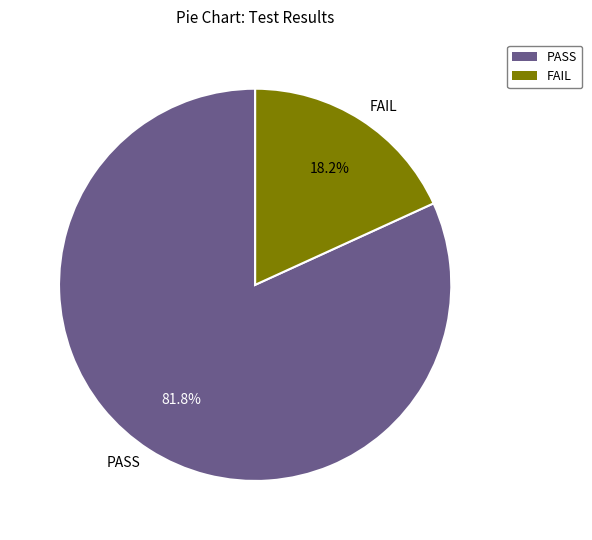

Which category has the smallest portion of the pie?

FAIL